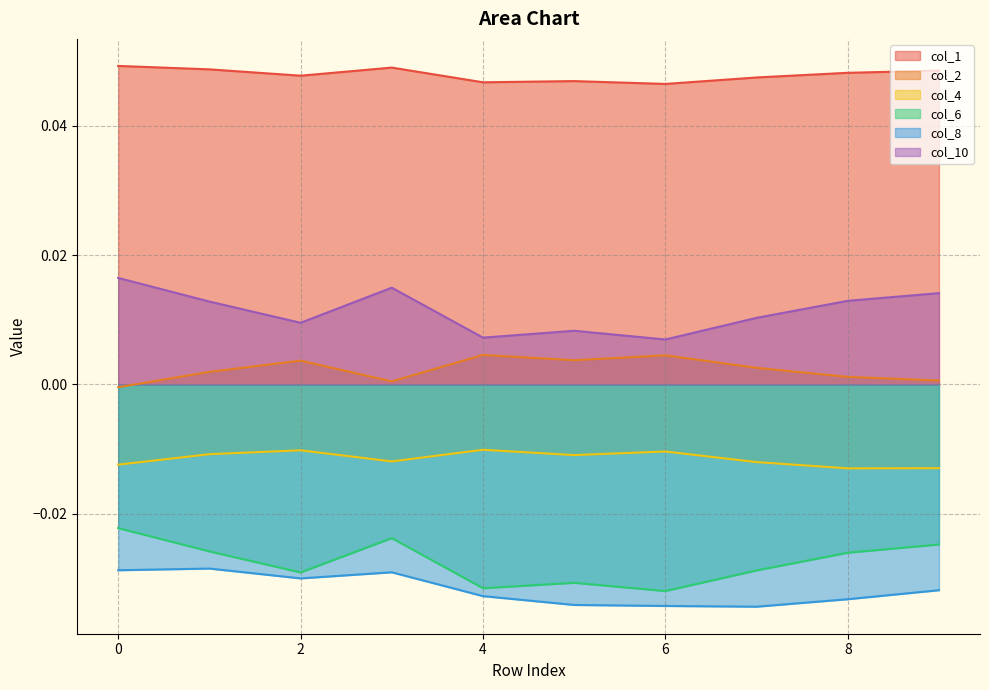

List the labels in order of col_2 value, smallest first.

0, 3, 9, 8, 1, 7, 2, 5, 6, 4